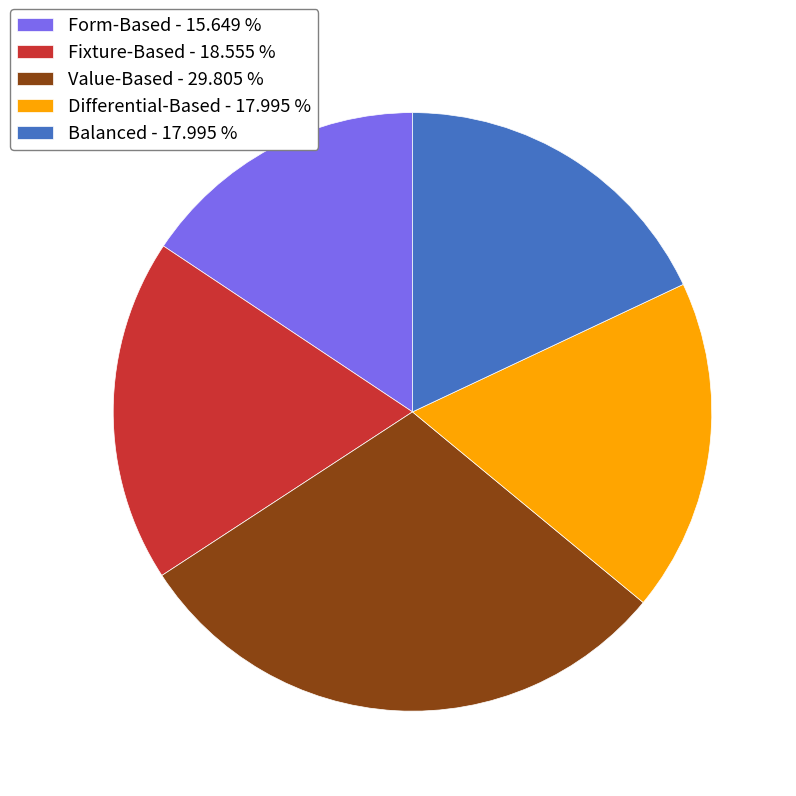

Count the number of slices in the pie.

5